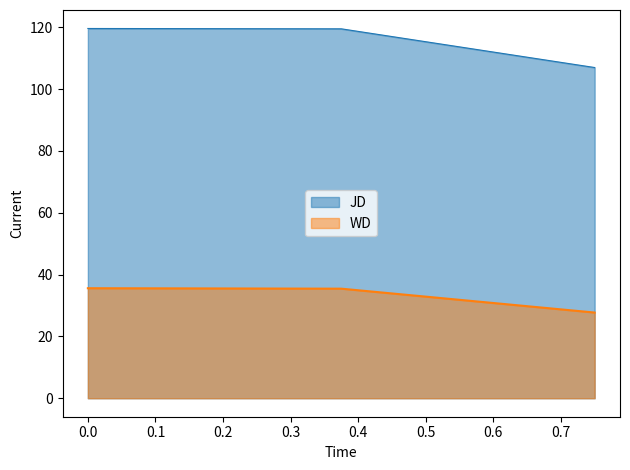

Which series has the largest range (max minus min)?

JD